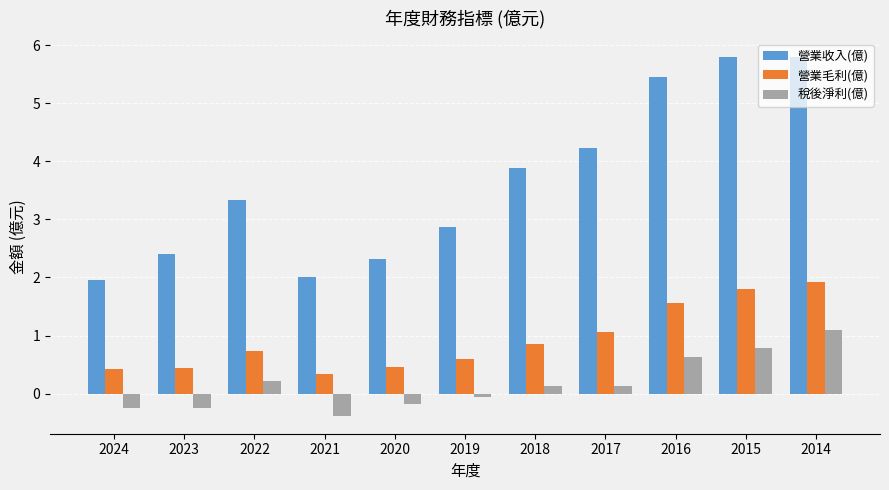

True or false: 營業收入(億) has a value of 1.7 at 2017.

False